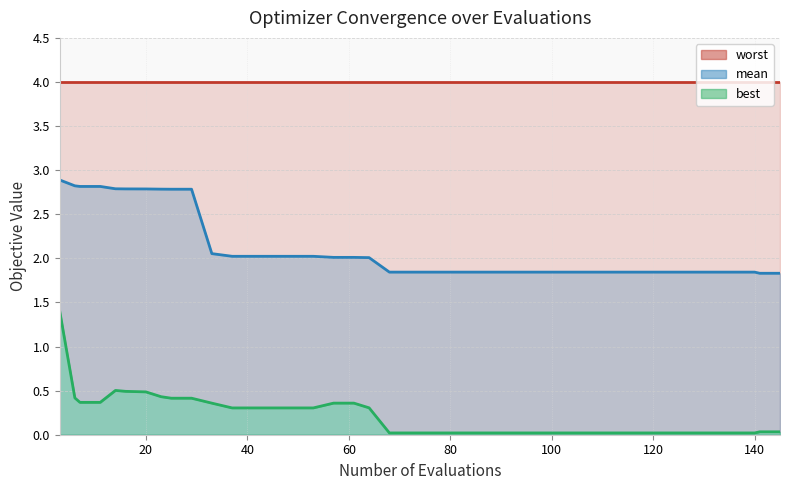

What is the highest value of the best series?

1.4